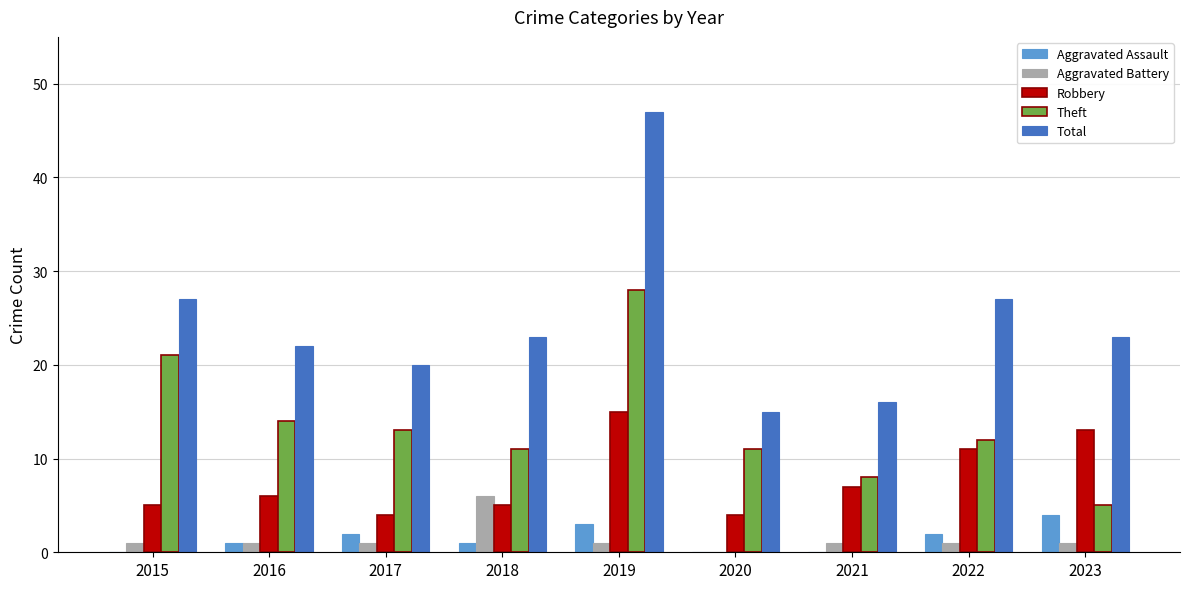

At which category is the sum across all series the highest?

2019